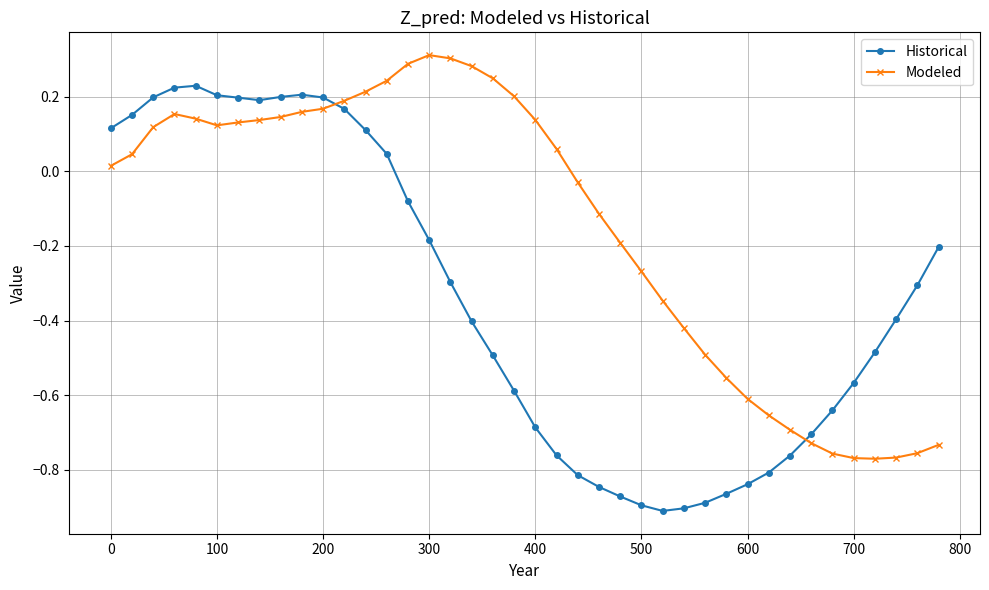

What is the sum of all Modeled values?

-5.8